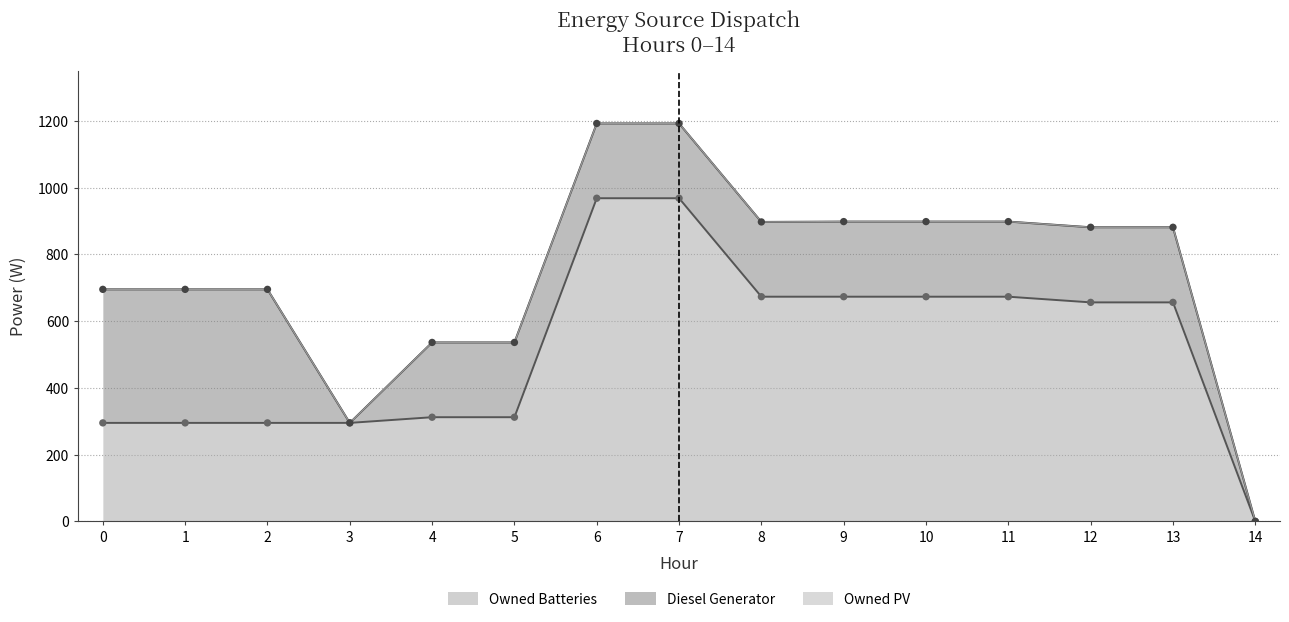

Which series has the widest spread of Y values?

Owned Batteries